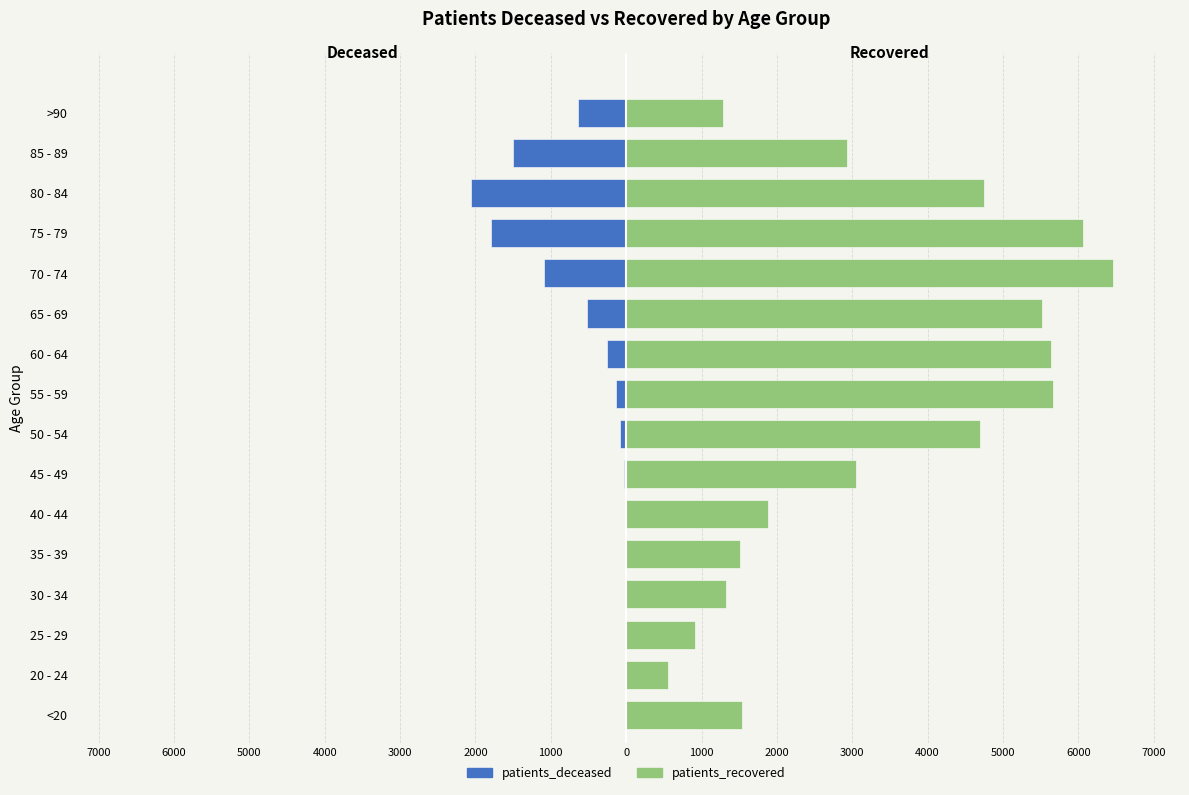

List the series in order of their overall mean, lowest first.

patients_deceased, patients_recovered